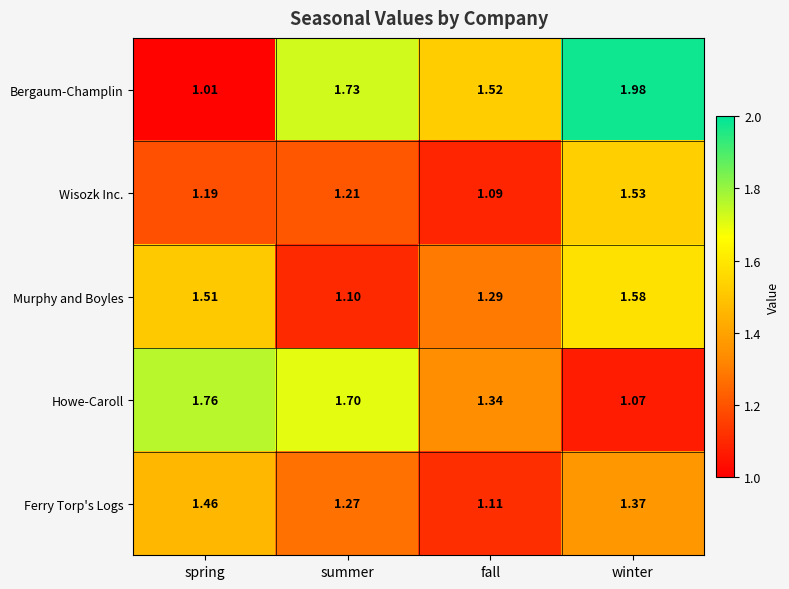

At which category does the chart reach its peak across all series?

winter